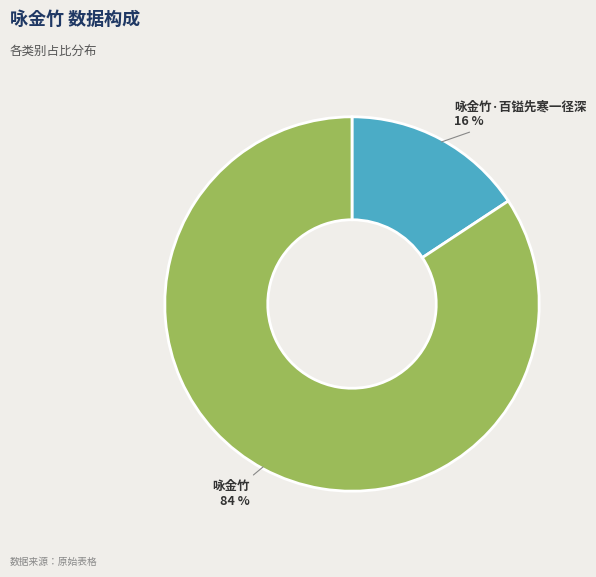

Which category has the smallest portion of the pie?

咏金竹·百镒先寒一径深